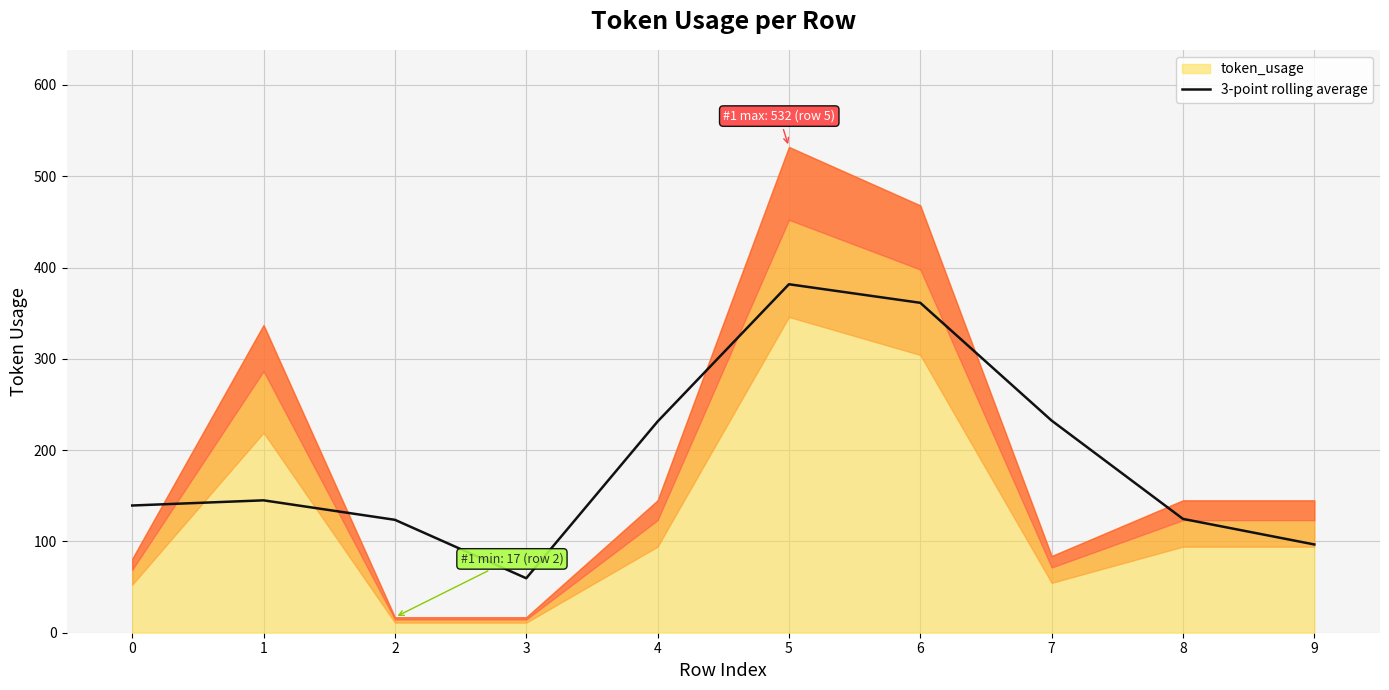

What value does the data have at 1?

145.0